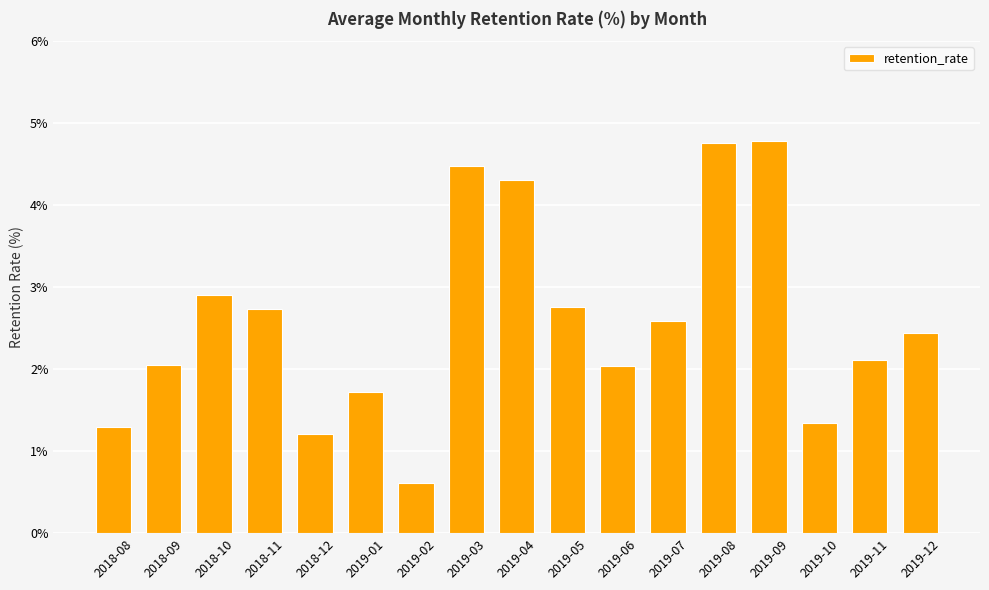

Does the chart contain stacked bars?

No